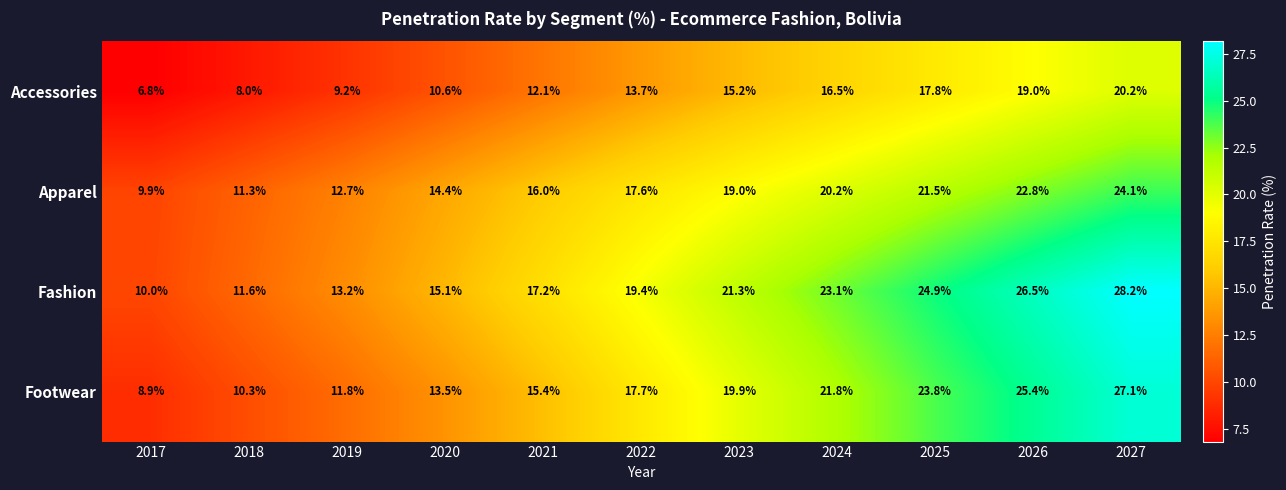

What is the maximum value shown in the chart?

28.2